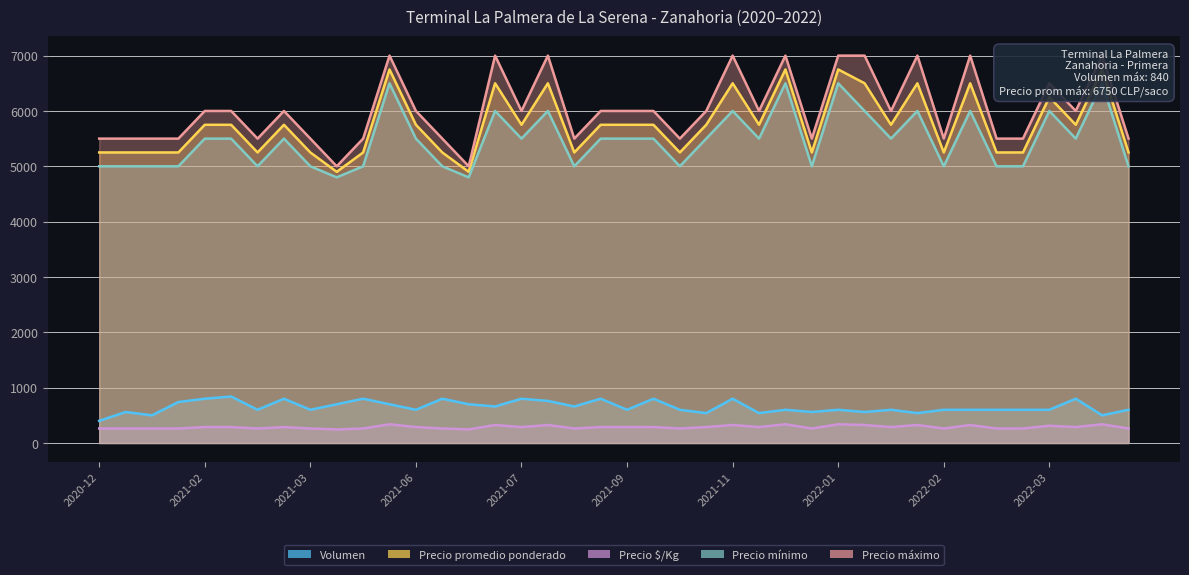

What is the sum of all Precio mínimo values?

218600